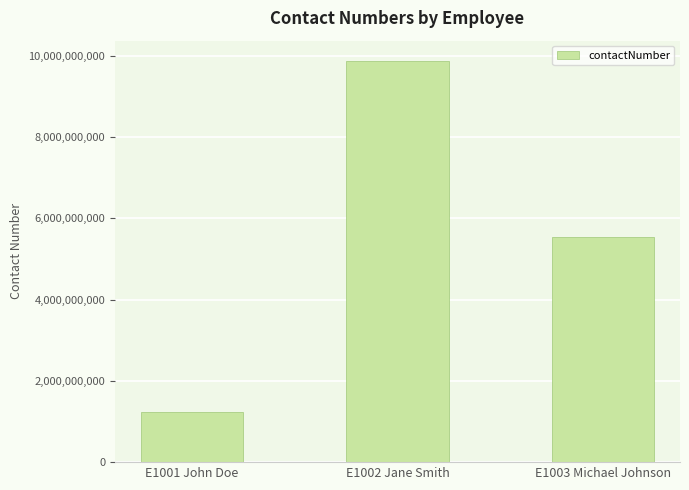

What is the difference between the second highest and minimum values?

4316666677